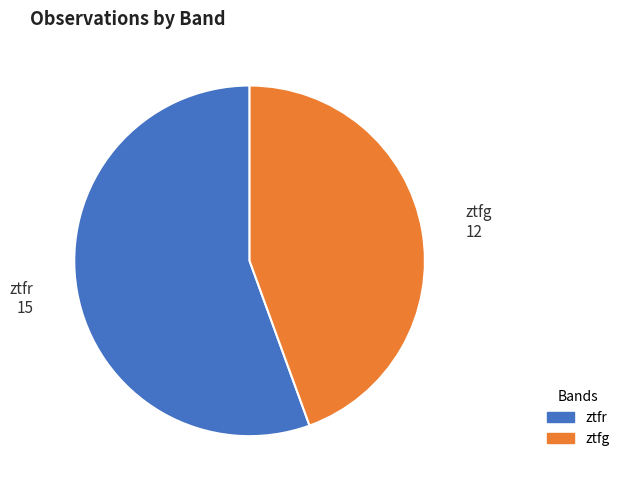

Between ztfg and ztfr, which is larger?

ztfr